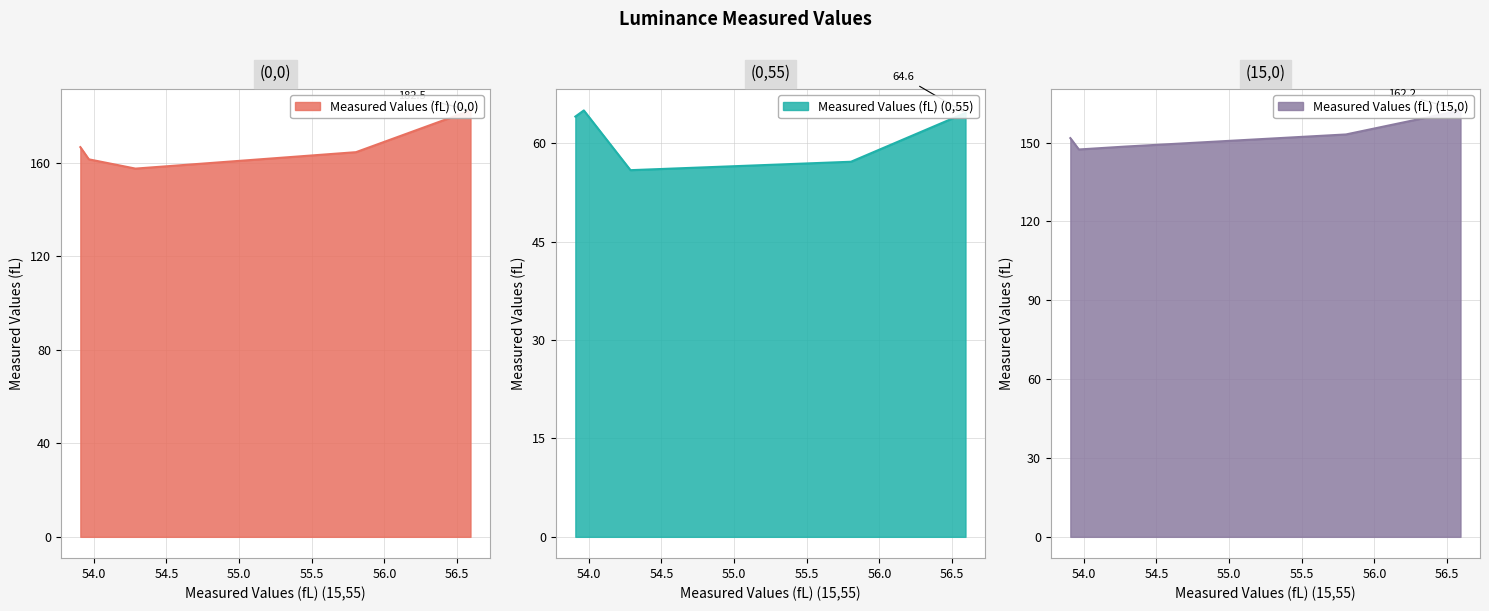

What is the difference between the maximum and second lowest values in the Measured Values (fL) (0,55) series?

7.8